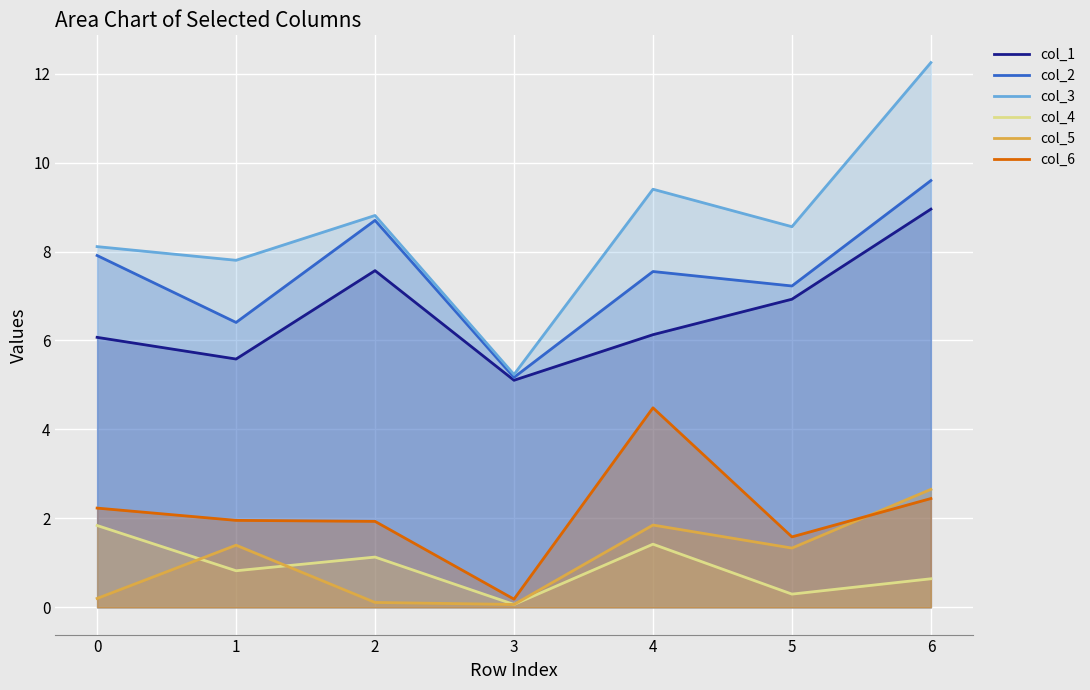

Which series has the widest spread of values?

col_3